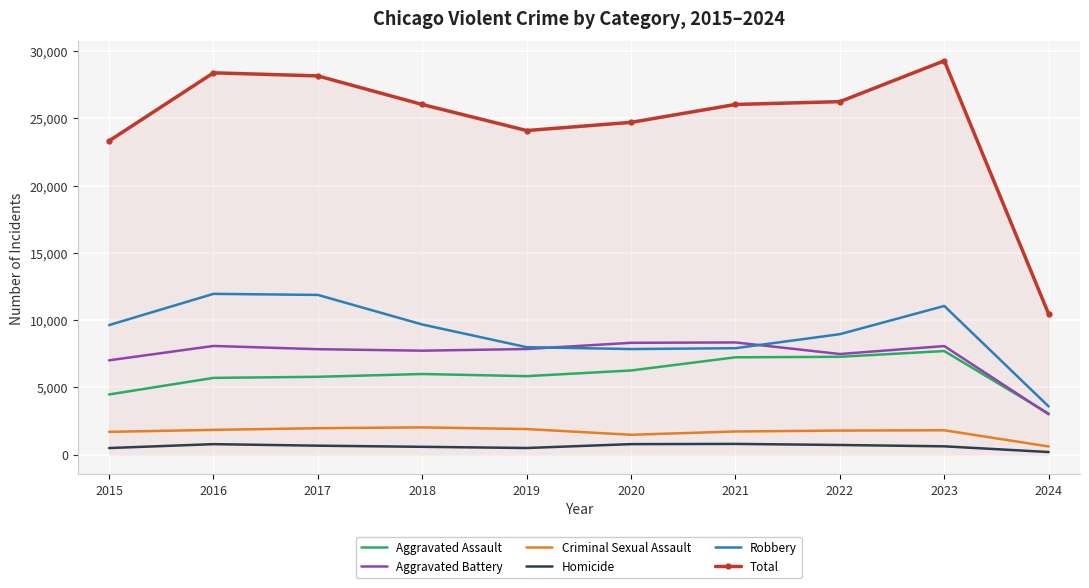

What are all the series names shown in the legend?

Aggravated Assault, Aggravated Battery, Criminal Sexual Assault, Homicide, Robbery, Total